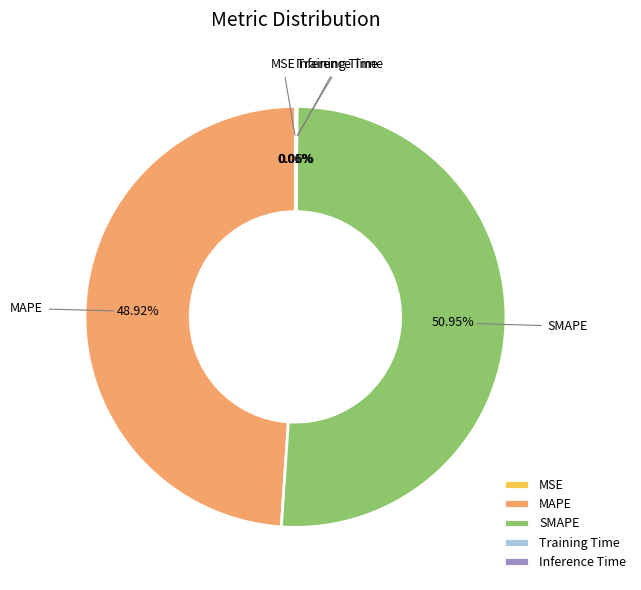

Does any single category account for the majority?

Yes